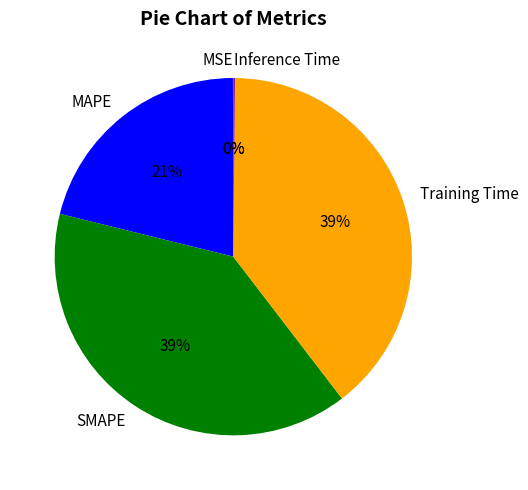

What is the ratio of the value at MAPE to the value at SMAPE?

0.5